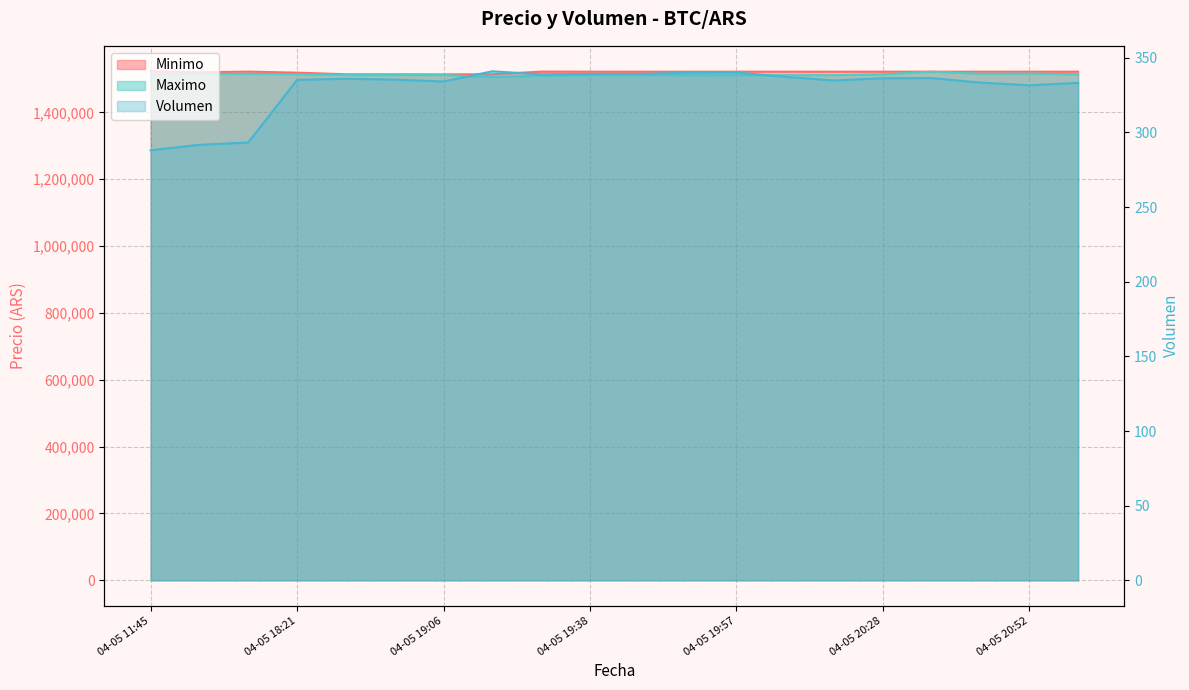

What are all the series names shown in the legend?

Volumen, Minimo, Maximo